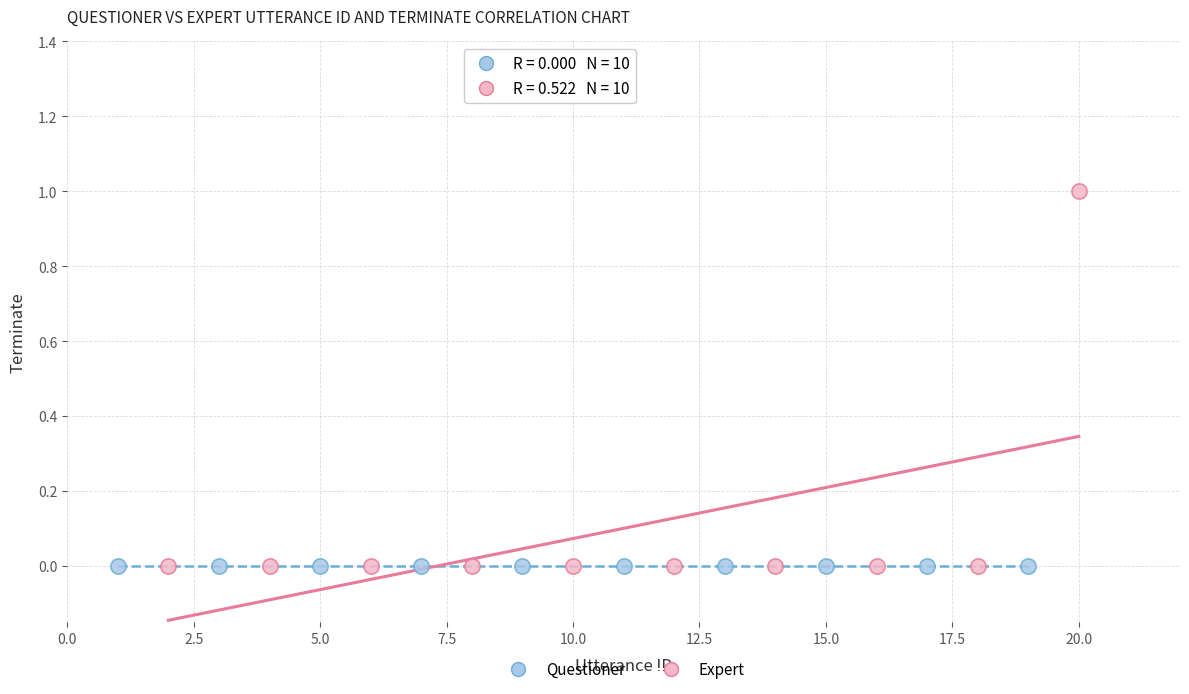

Which series reaches the maximum Y coordinate?

Expert